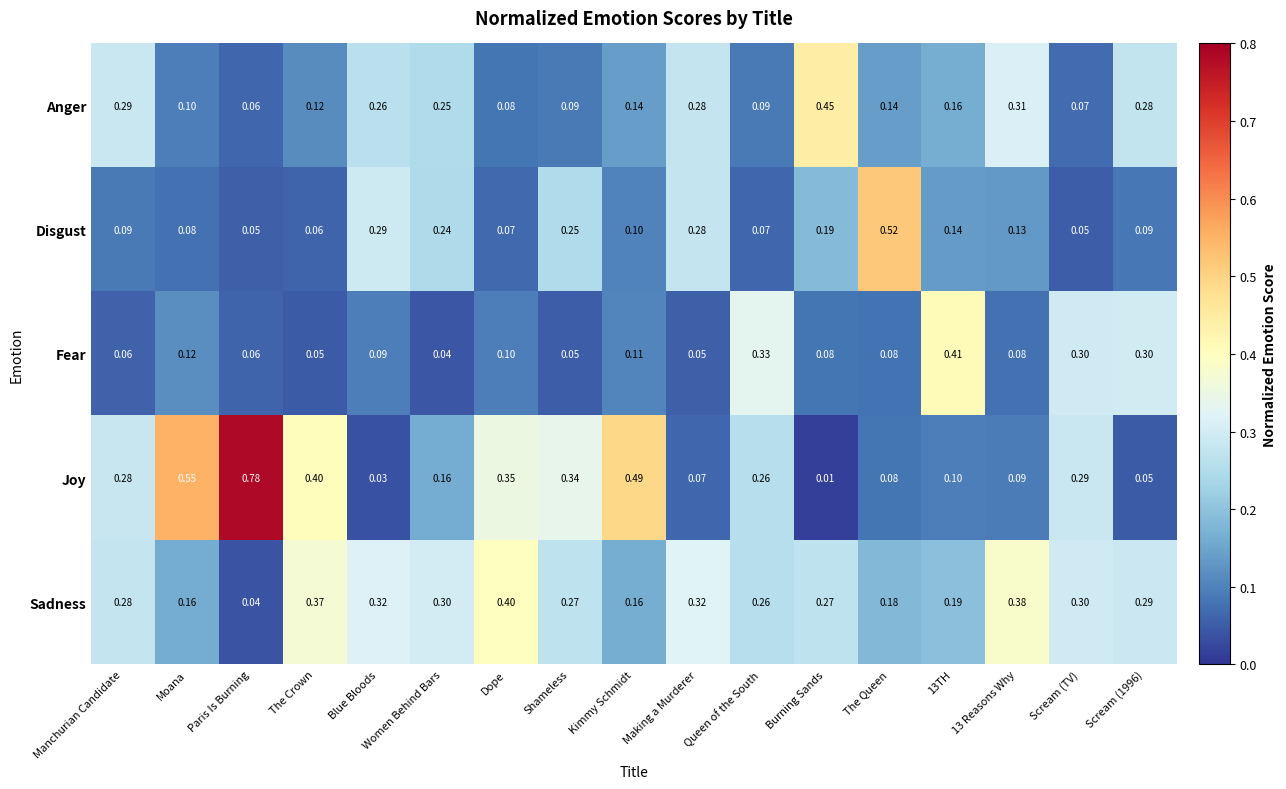

At which label is Sadness closest to 0?

Paris Is Burning